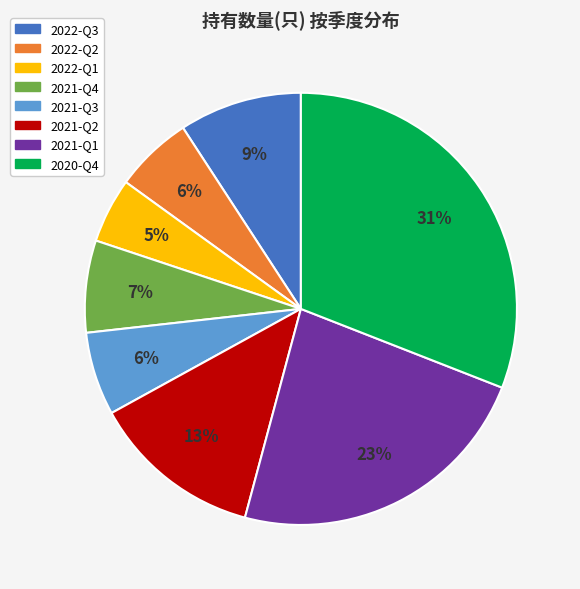

How many segments does this pie chart have?

8